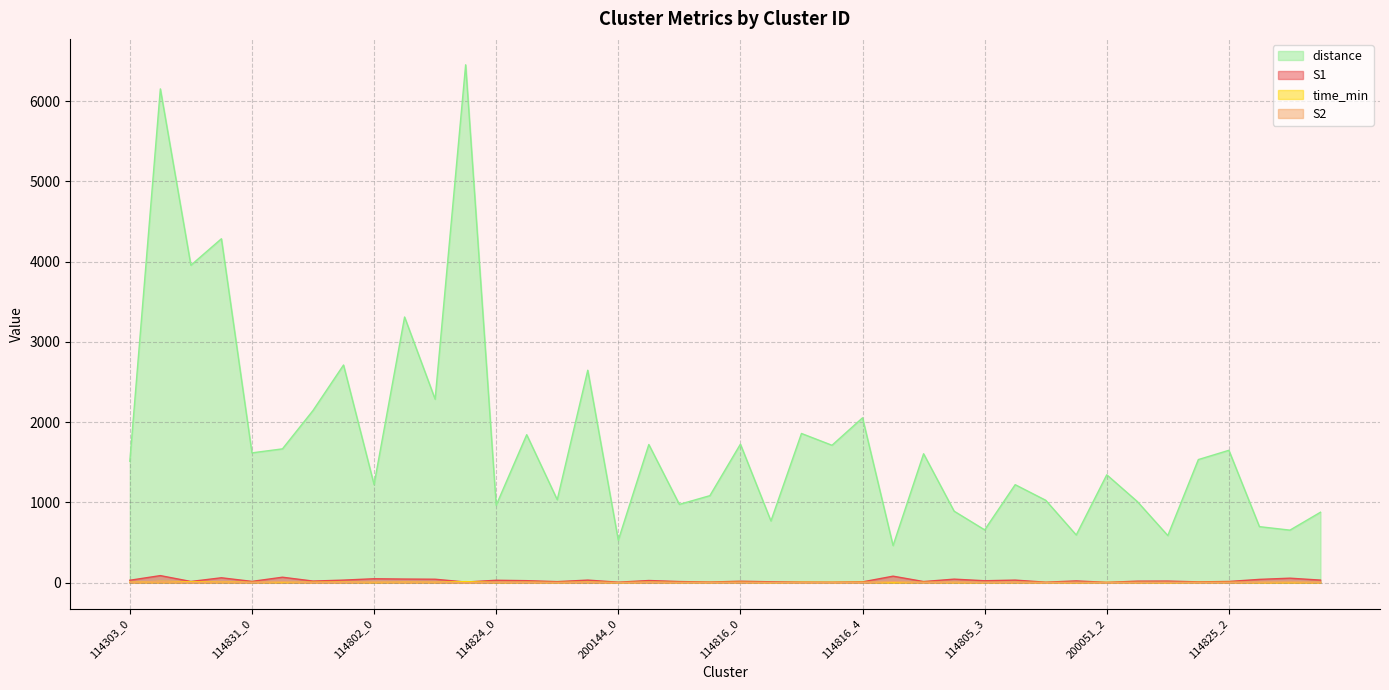

Which has a higher value, 200051_0 or 114825_3?

114825_3